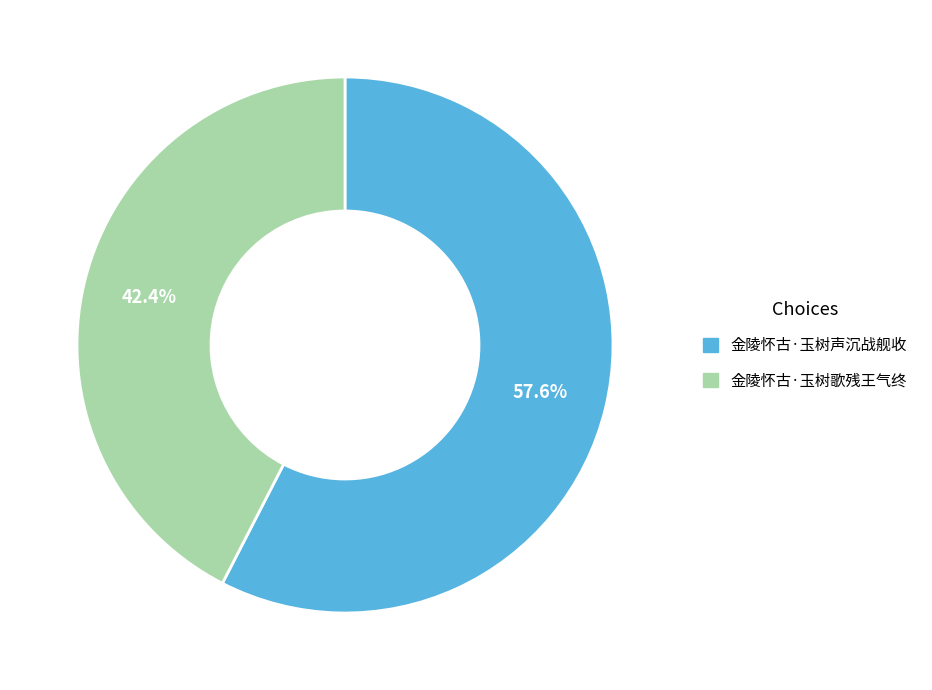

The 金陵怀古·玉树歌残王气终 slice represents 36% of the pie. True or false?

False